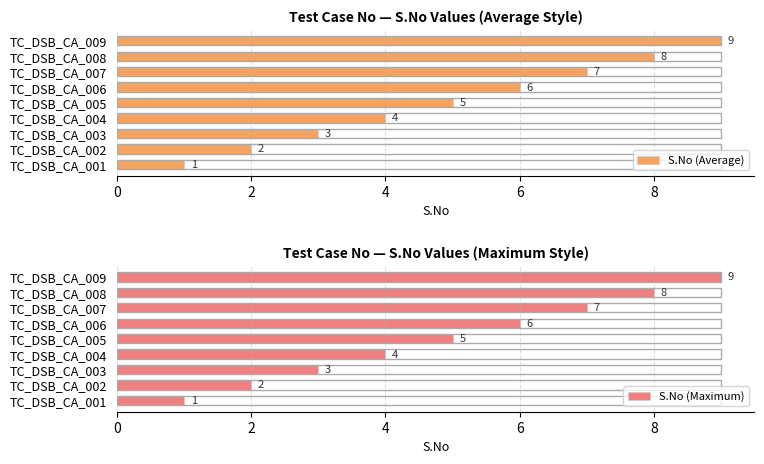

Reading right to left, transcribe all the data shown in this chart.

S.No (Average): 9	8	7	6	5	4	3	2	1
S.No (Maximum): 9	8	7	6	5	4	3	2	1